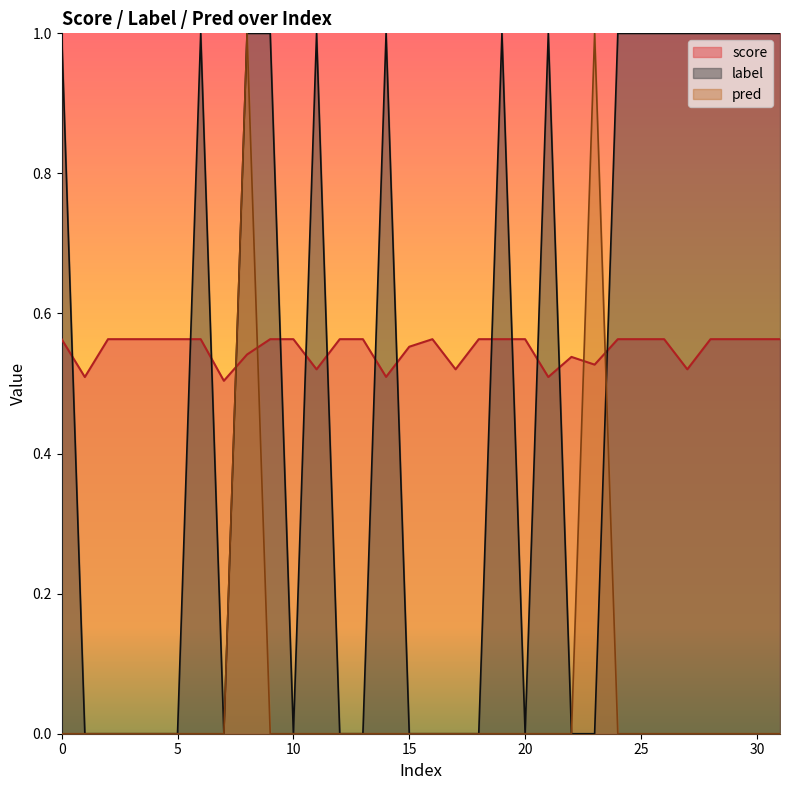

How many lines are shown in the chart?

3